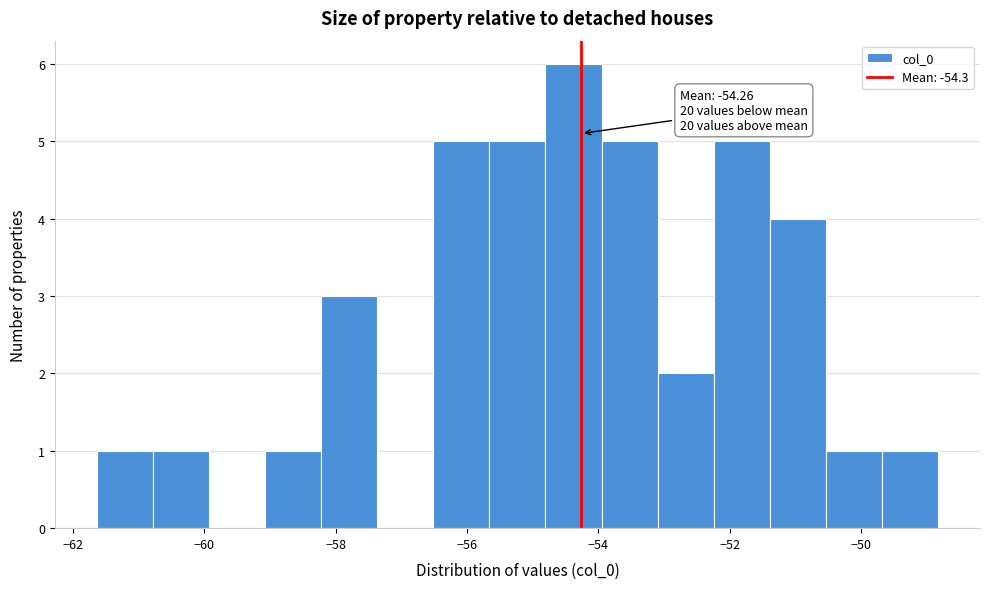

Over which range of the x-axis is the bar tallest?

-54.8 to -54.0